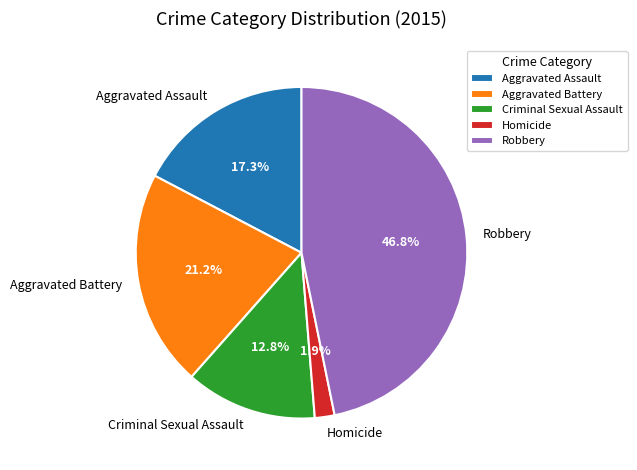

Which has a higher value, Robbery or Criminal Sexual Assault?

Robbery